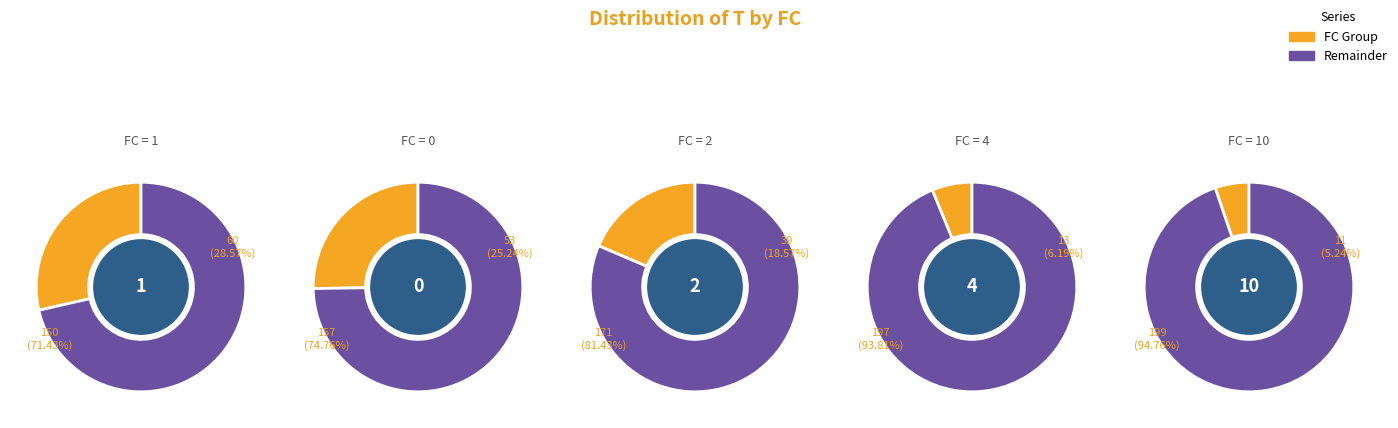

Does any single category account for the majority?

No